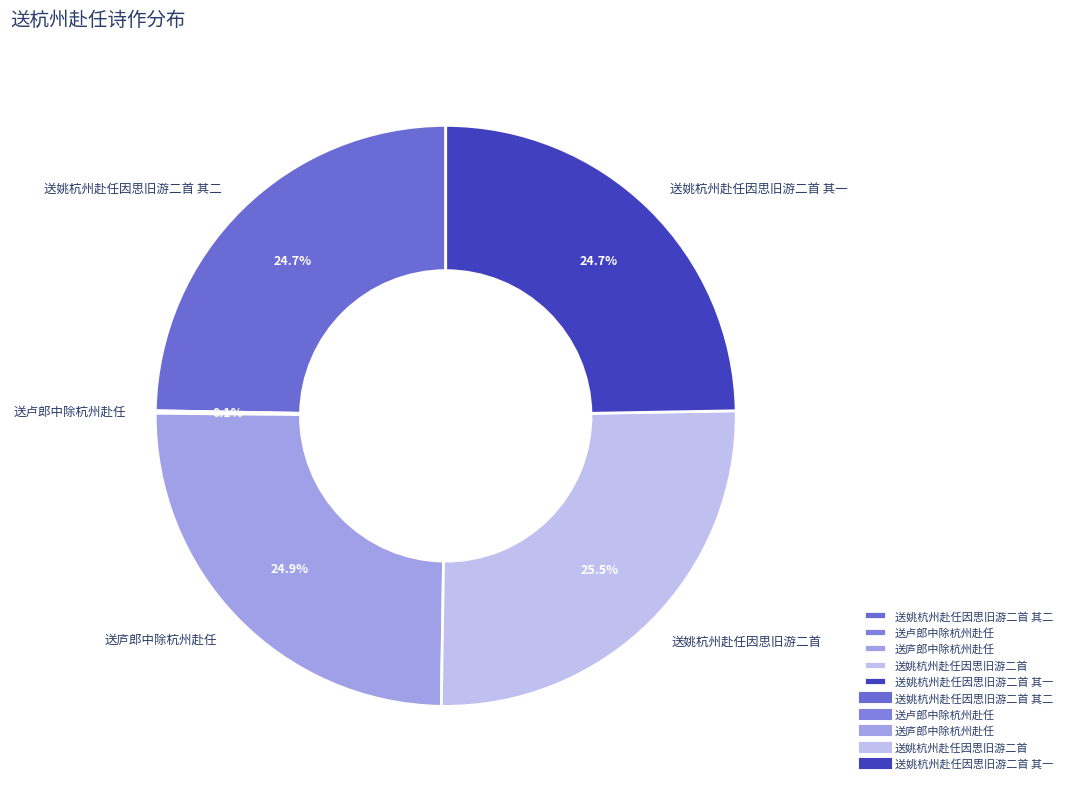

What percentage is NOT represented by 送姚杭州赴任因思旧游二首 其二?

75.3%